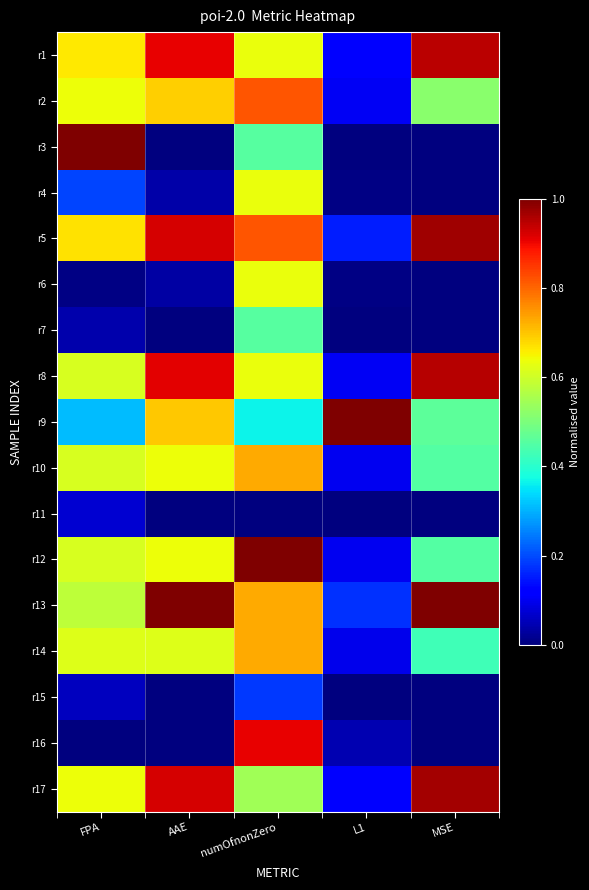

List the series in order of their peak value, highest first.

r12, r13, r9, r3, r5, r17, r8, r1, r16, r2, r10, r14, r4, r6, r7, r15, r11